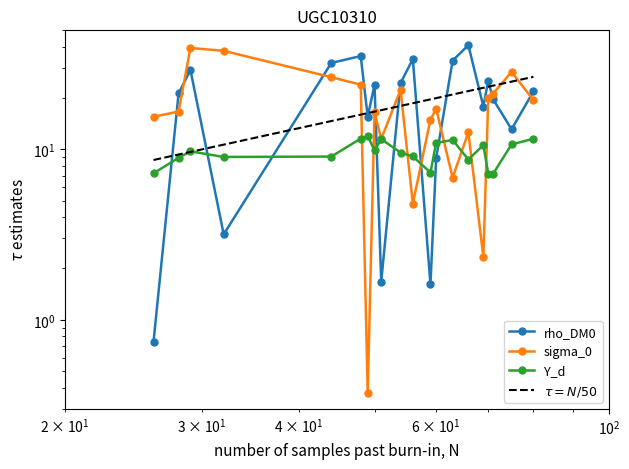

What is the minimum value shown in the chart?

0.4